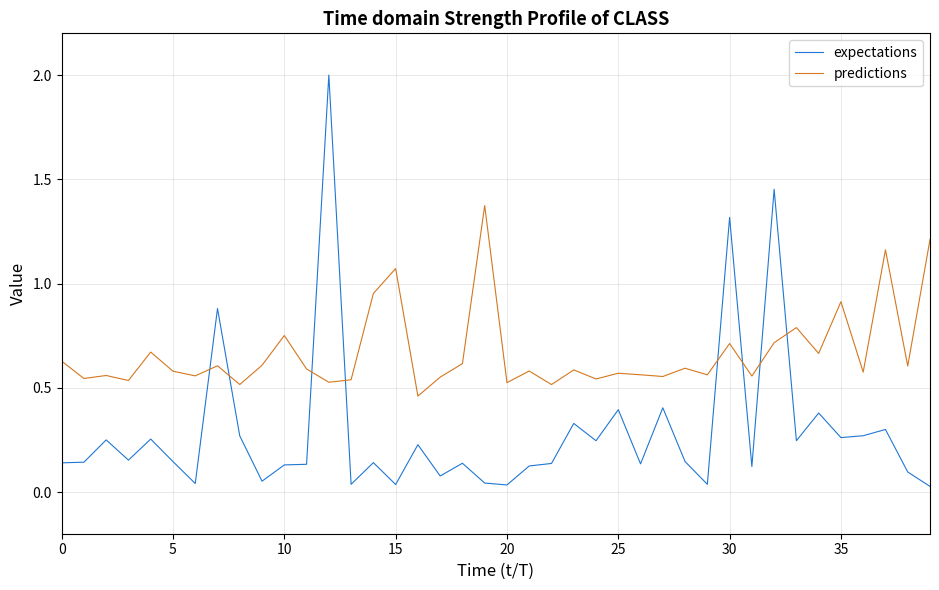

What is the difference between the maximum and minimum values in the expectations series?

2.0